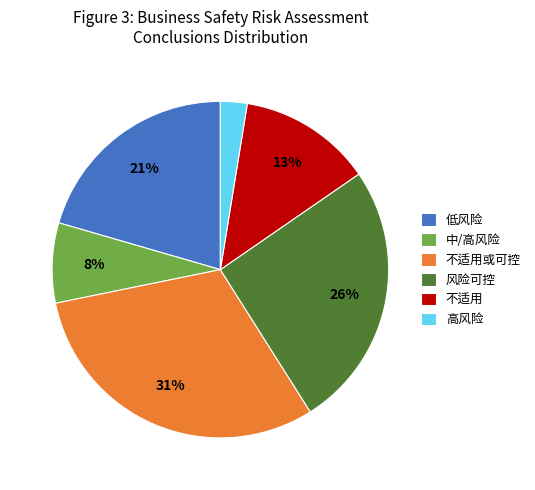

Does any single category account for the majority?

No